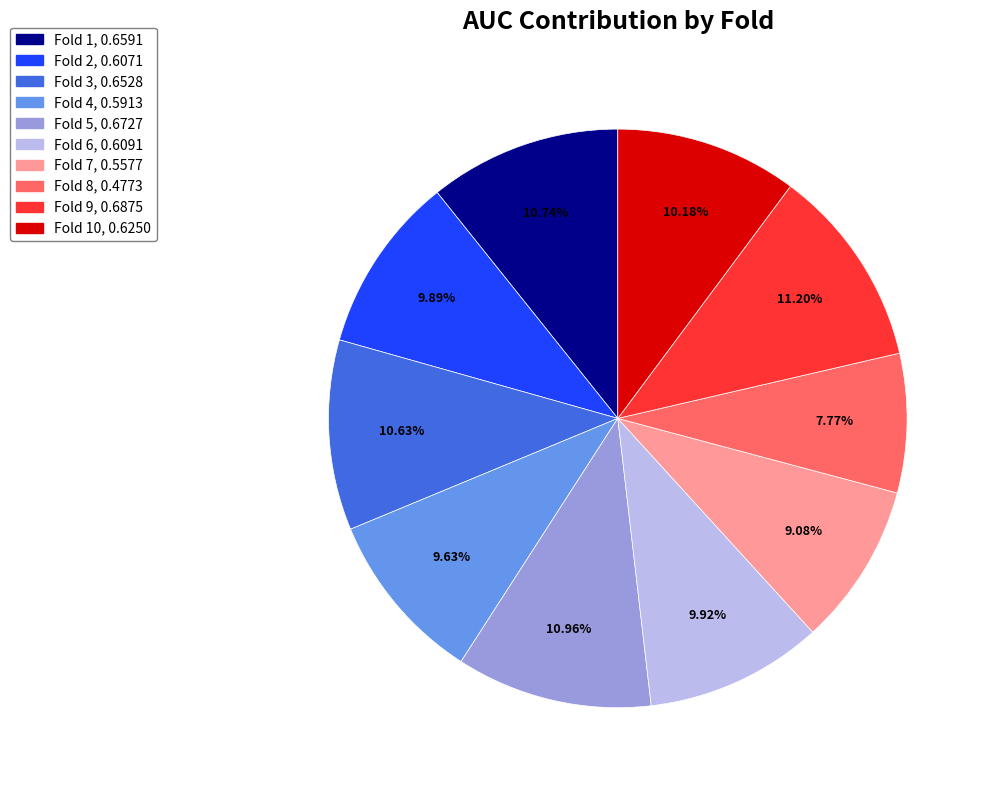

Does any single category account for the majority?

No